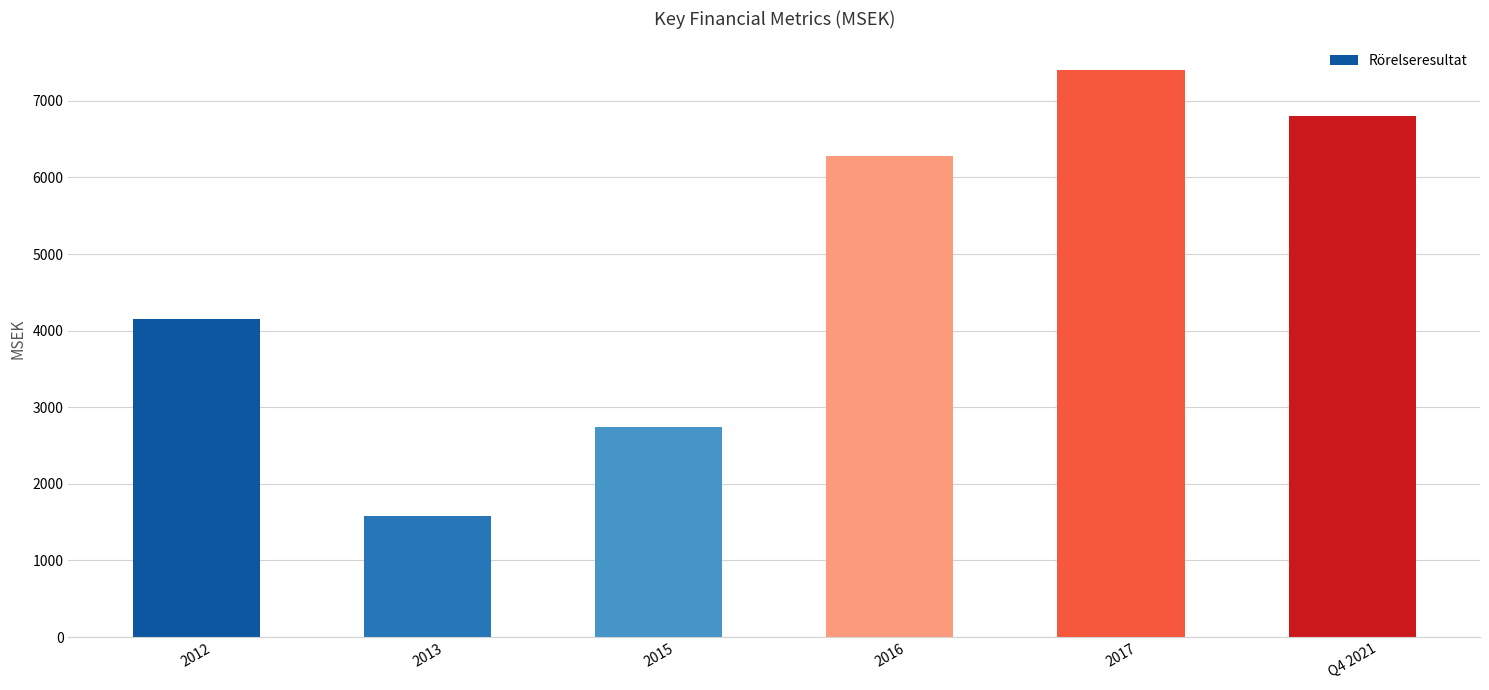

How many data points does each series have?

6